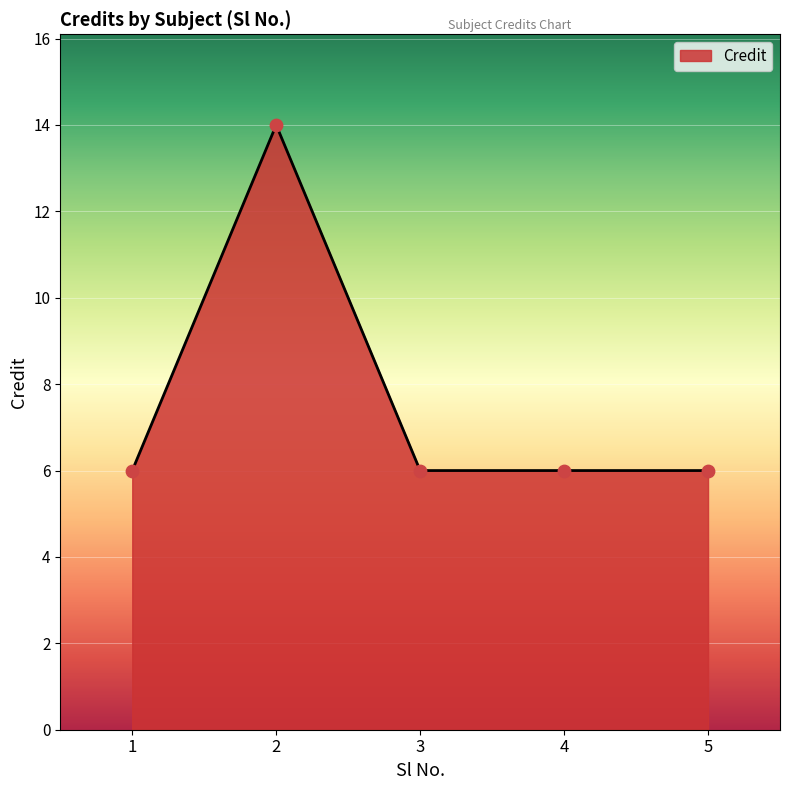

What is the ratio of the value at 1 to the value at 5?

1.0